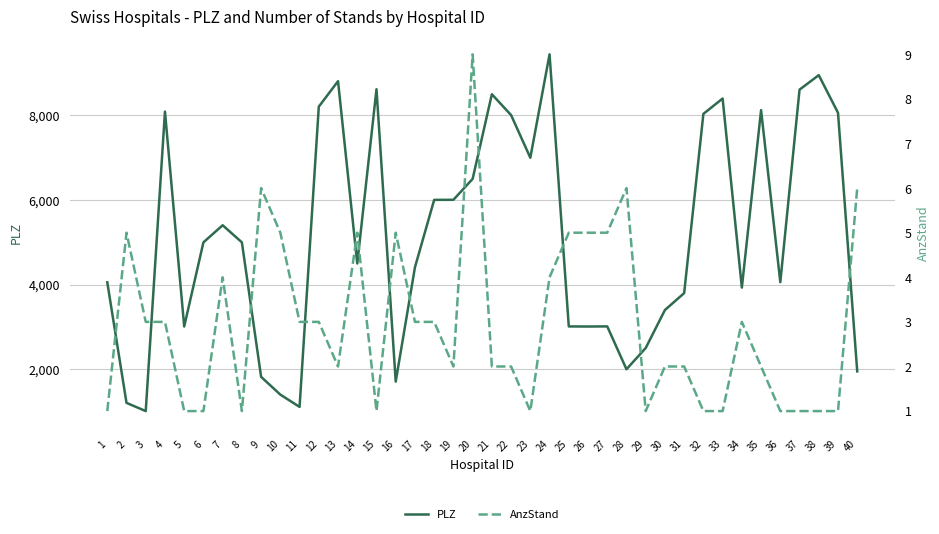

The PLZ series shows 1691 at 29. True or false?

False